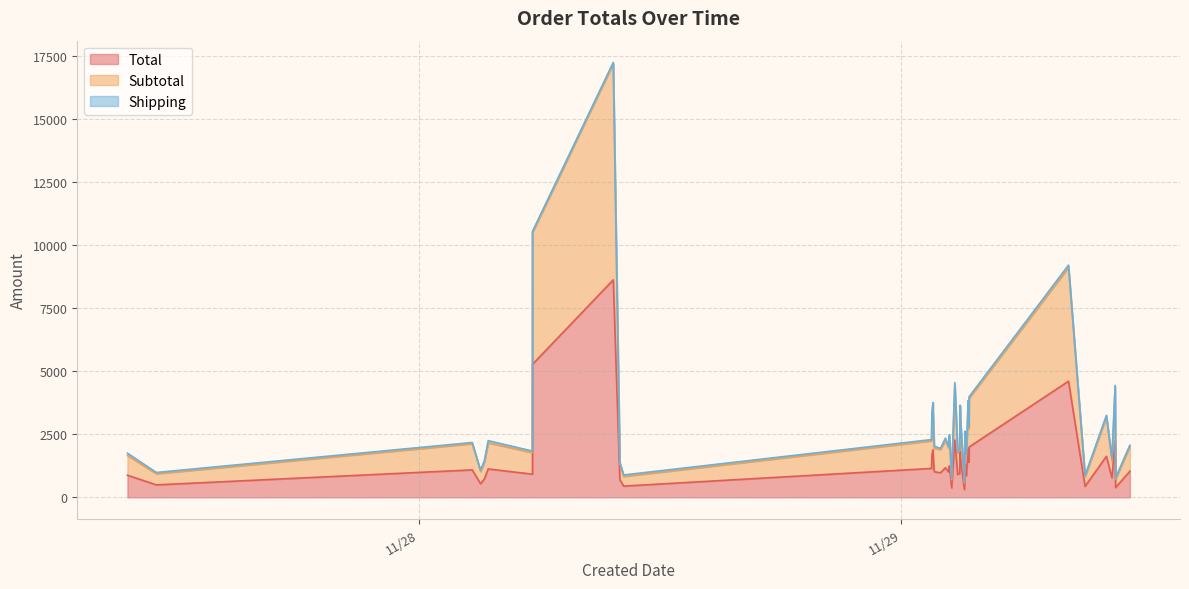

True or false: Shipping has a value of 50.0 at 2024-11-29 01:34:13.

True